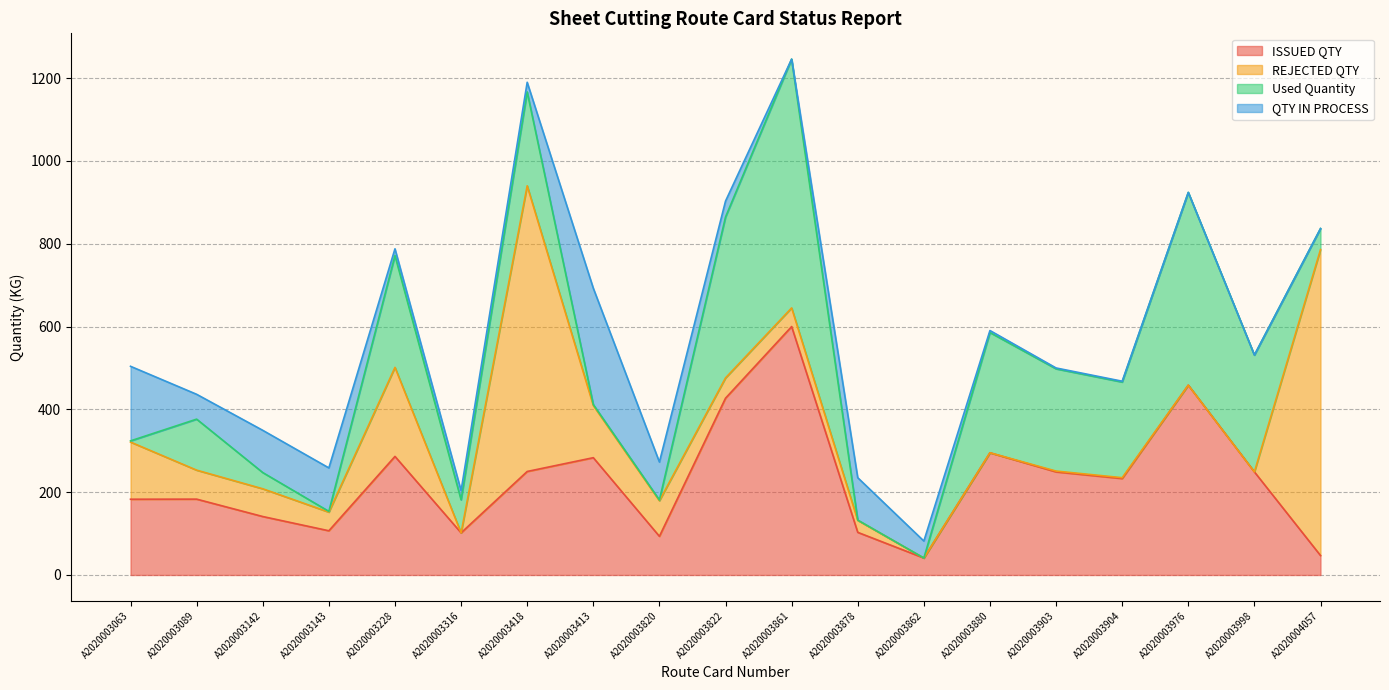

In QTY IN PROCESS, how many points are lower than both neighbors (excluding endpoints)?

4